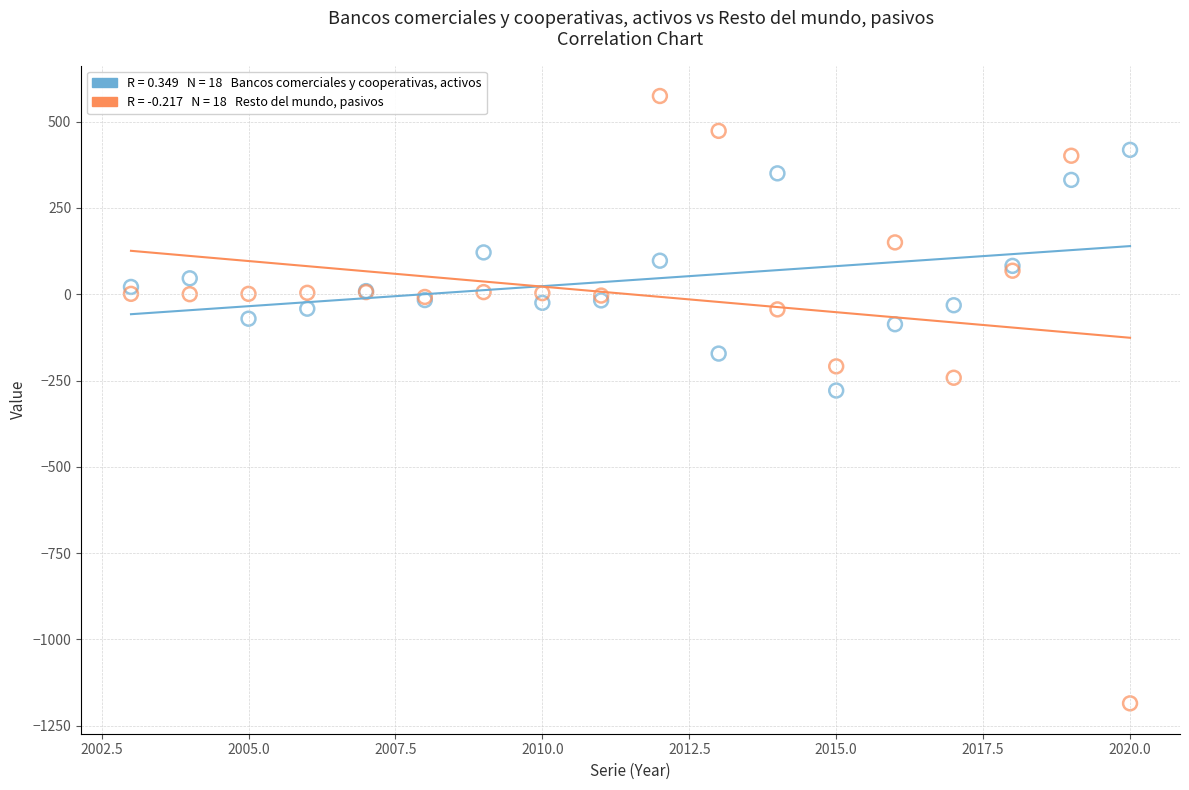

Across all series, what Y value is closest to -305?

-279